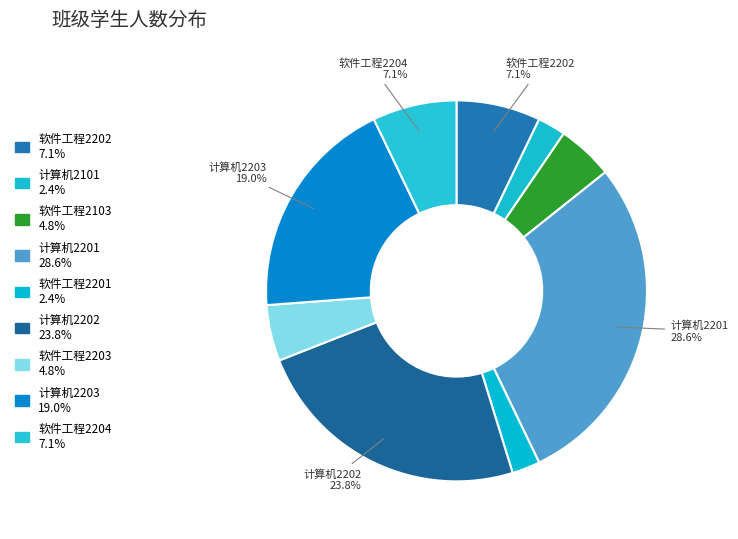

Approximately how many times larger is the value at 软件工程2103 compared to 软件工程2202?

0.7